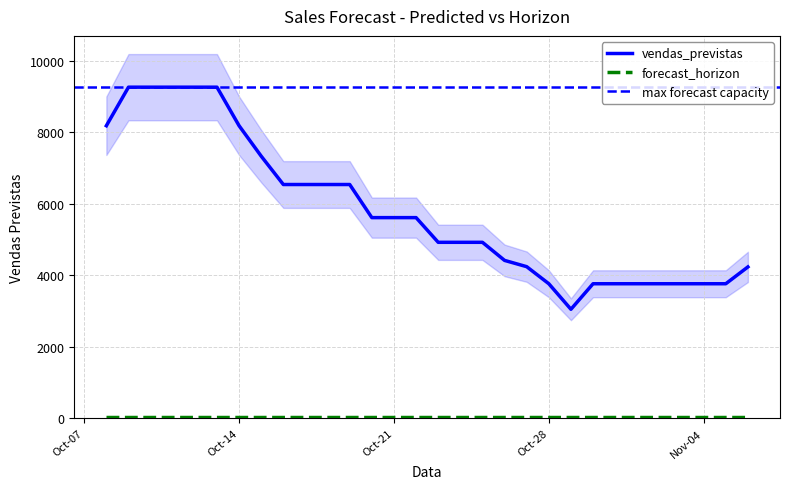

Reading left to right, transcribe all the data shown in this chart.

8178.9	9256.5	9256.5	9256.5	9256.5	9256.5	8178.9	7328.5	6536.5	6536.5	6536.5	6536.5	5611.5	5611.5	5611.5	4921.6	4921.6	4921.6	4416.2	4240.8	3763.8	3050.3	3763.8	3763.8	3763.8	3763.8	3763.8	3763.8	3763.8	4234.2